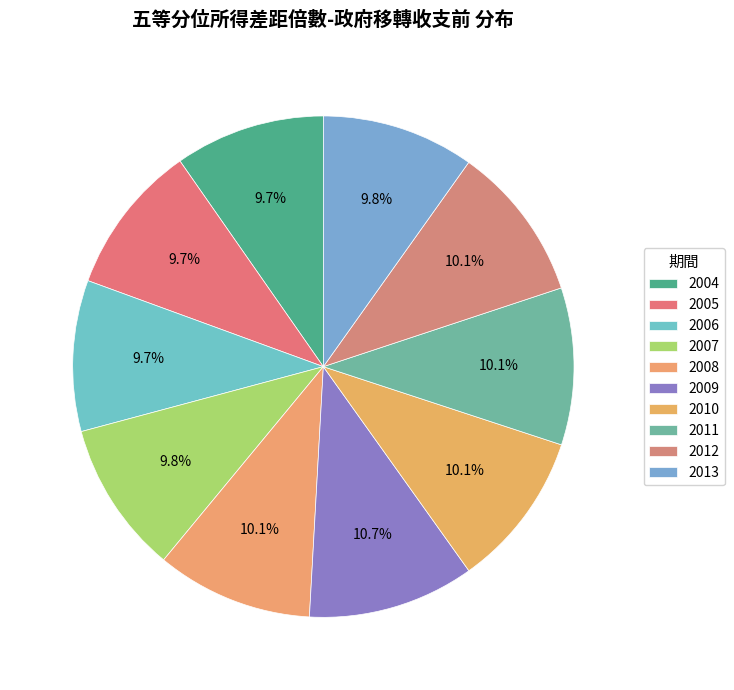

To the nearest percent, what percentage of the pie is 2007?

10%